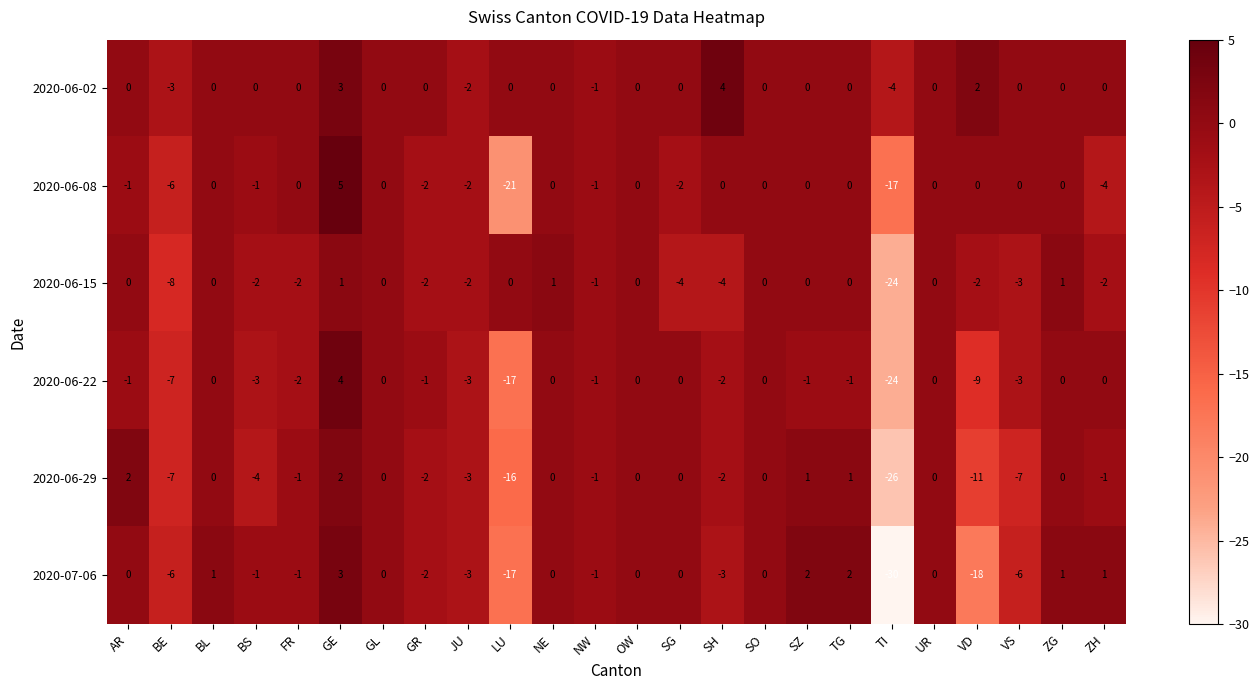

What is the total value across all series at ZH?

-6